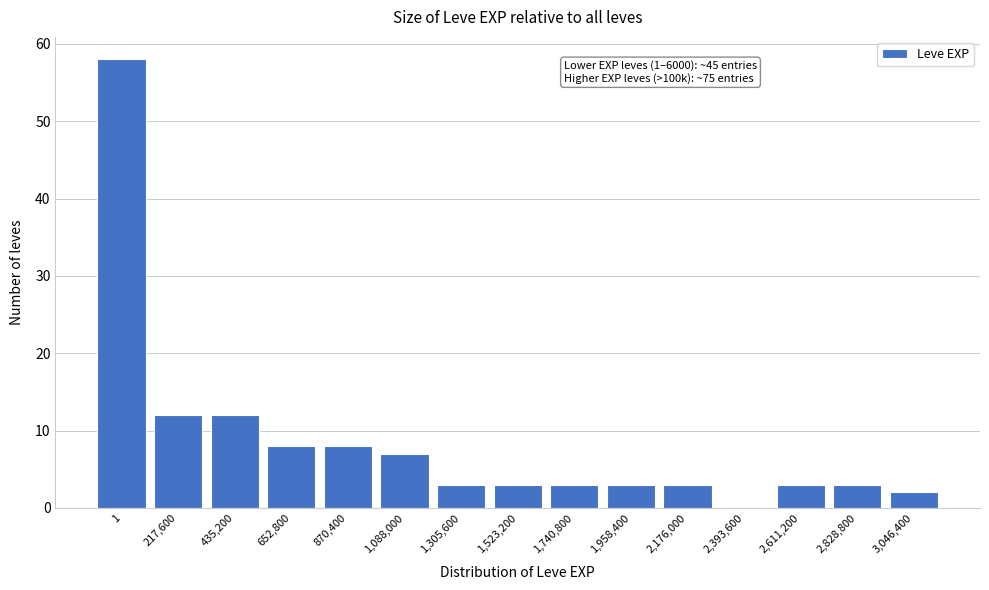

Reading left to right, transcribe all the data shown in this chart.

1=58	217,600=12	435,200=12	652,800=8	870,400=8	1,088,000=7	1,305,600=3	1,523,200=3	1,740,800=3	1,958,400=3	2,176,000=3	2,393,600=0	2,611,200=3	2,828,800=3	3,046,400=2